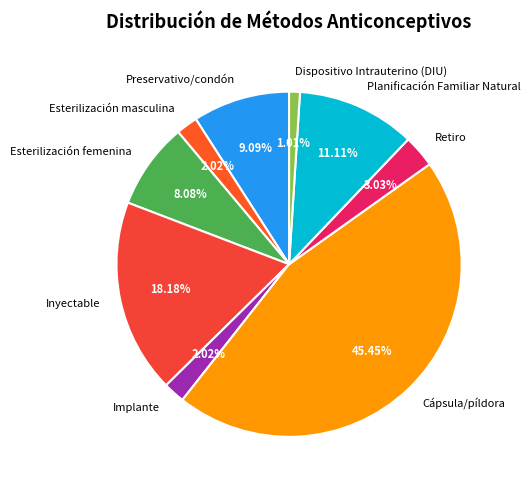

What is the total percentage of Cápsula/píldora and Esterilización masculina?

47.5%